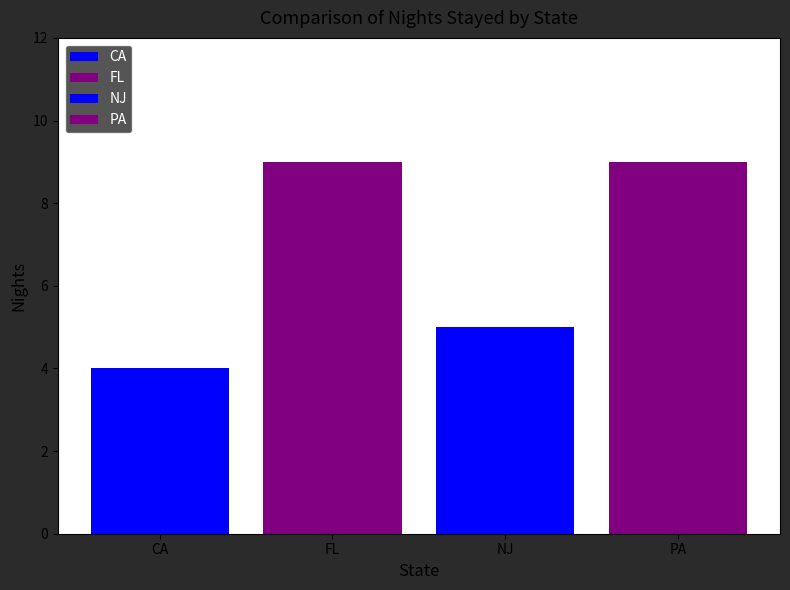

At which label is the value closest to 4?

CA